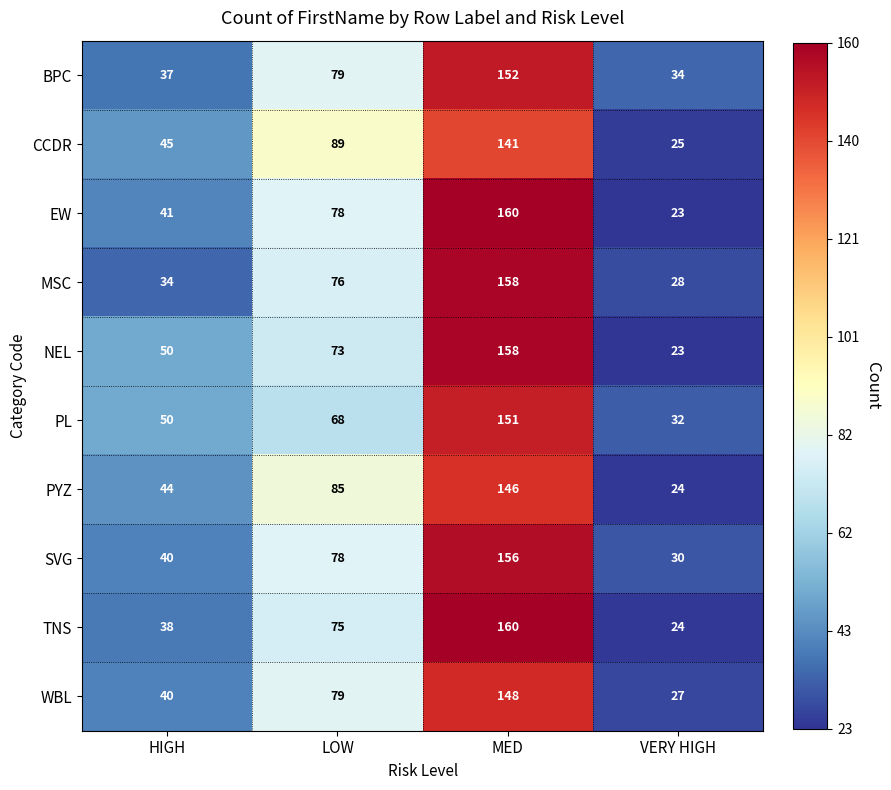

Is the value of WBL at MED greater than the value of PL at VERY HIGH?

Yes